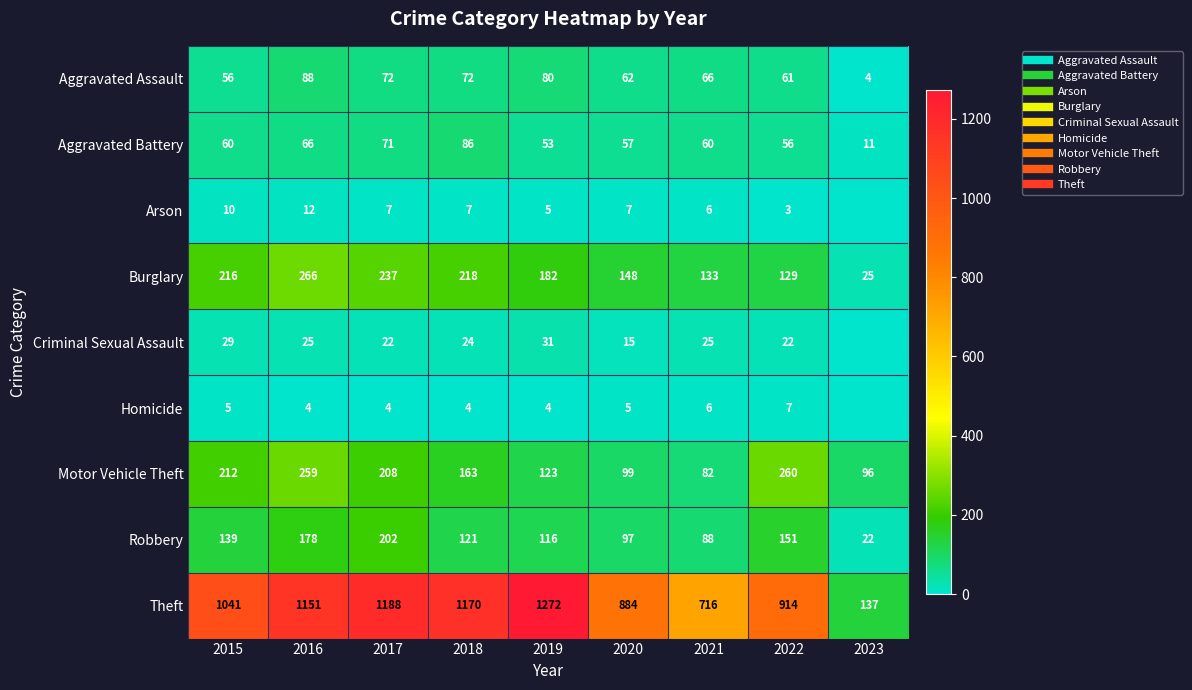

At which category is the sum across all series the highest?

2016